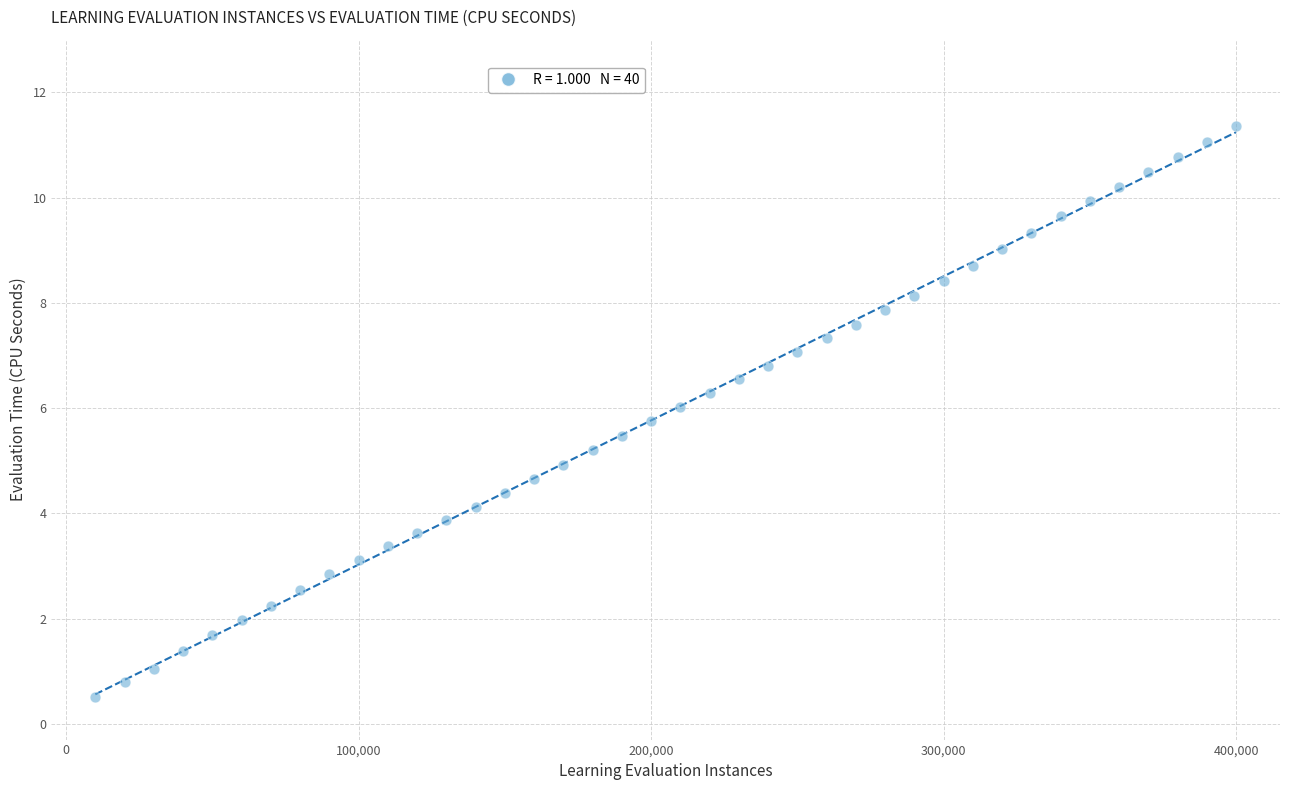

What is the range of X values (max minus min)?

390000.0